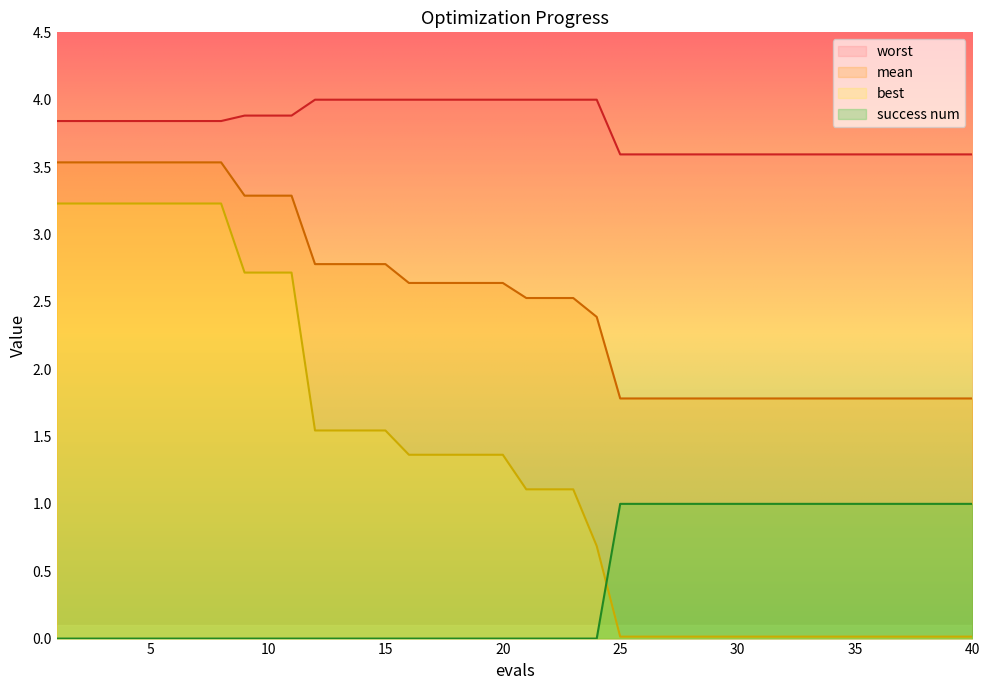

At how many categories does at least one series exceed 0?

40